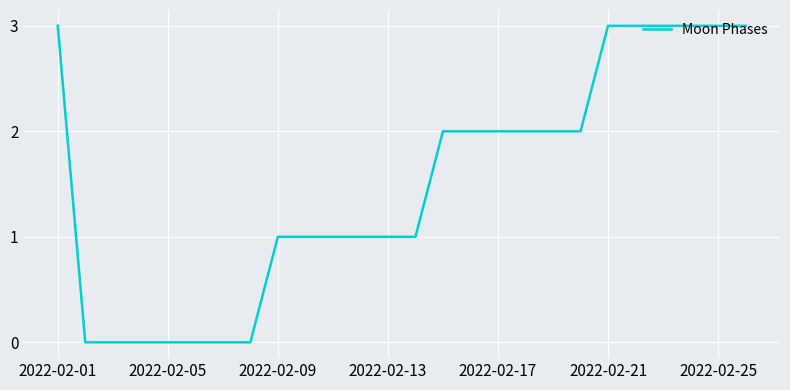

Does the chart display data point markers on the line(s)?

No